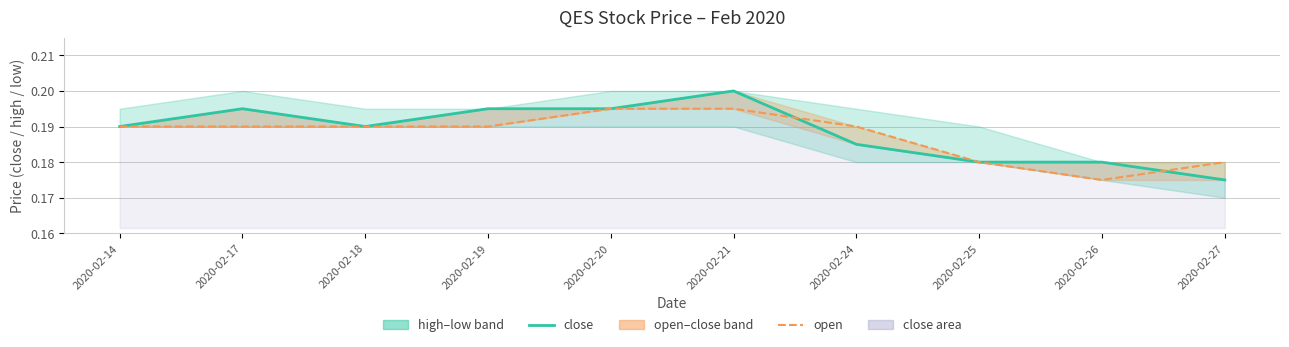

Which series changed the most between 2020-02-18 and 2020-02-20?

close